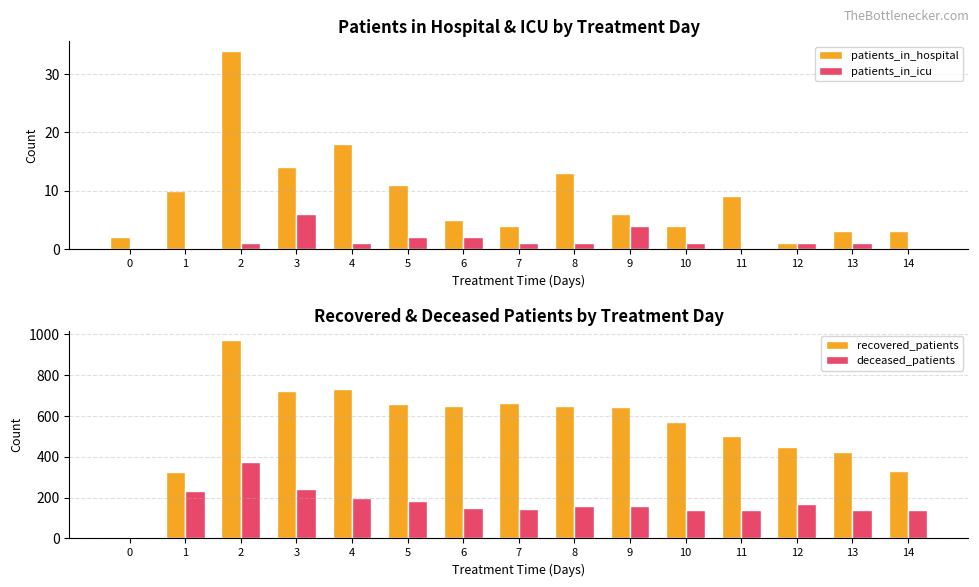

How many values in recovered_patients are above zero?

14